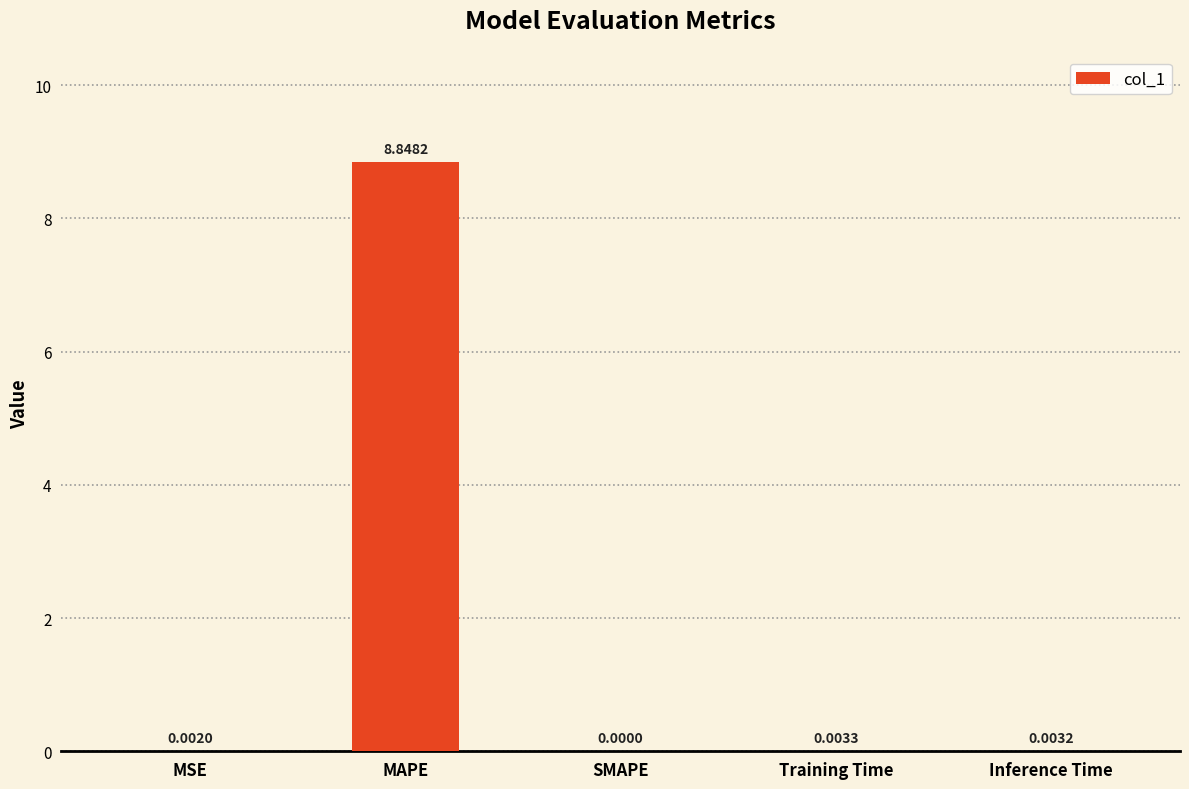

At which category does the chart reach its peak across all series?

MAPE